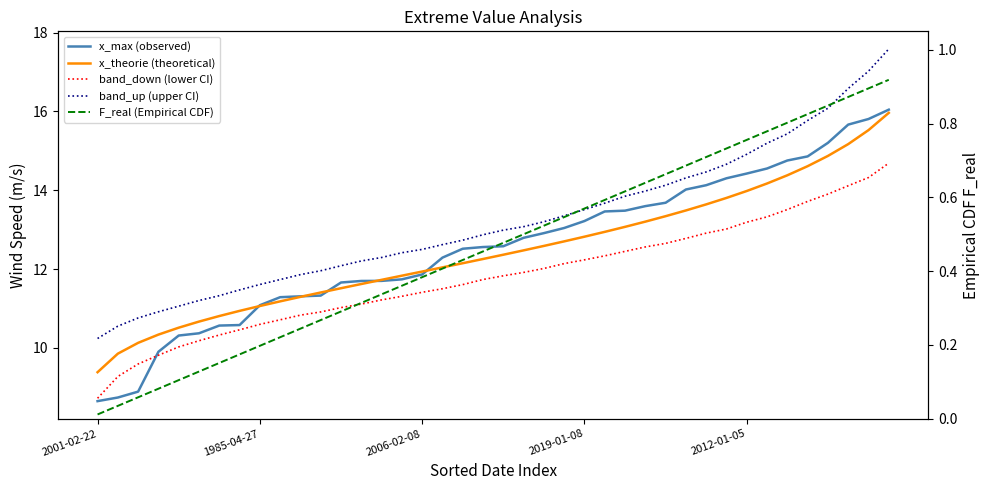

What is the sum of all F_real (Empirical CDF) values?

18.6